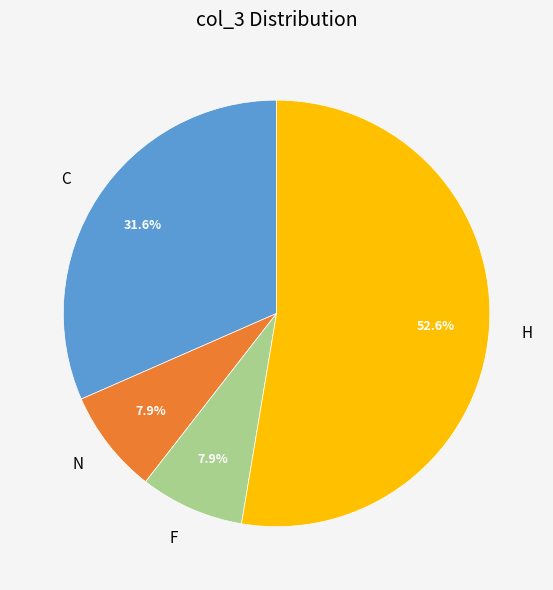

Which category has the biggest portion of the pie?

H